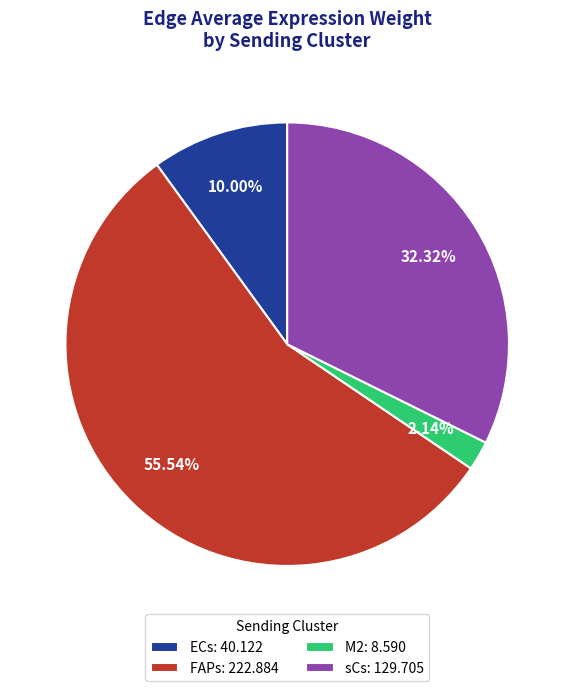

How much of the chart is everything except sCs?

67.7%